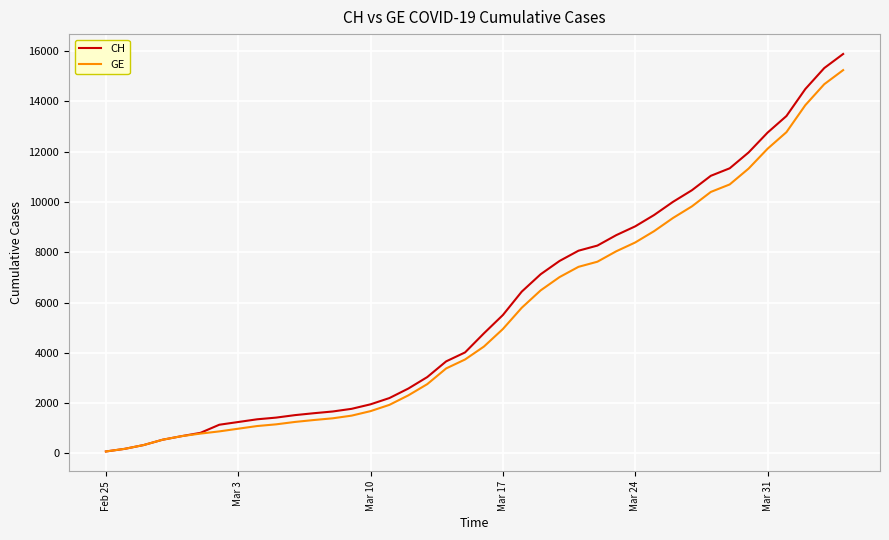

Which series has the widest spread of values?

CH